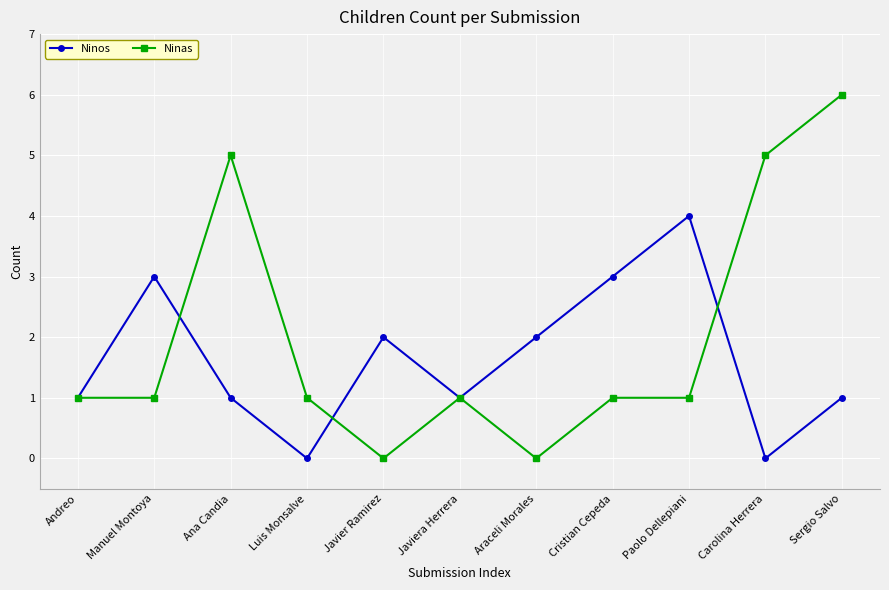

What is the label of the 6th point from the right?

Javiera Herrera